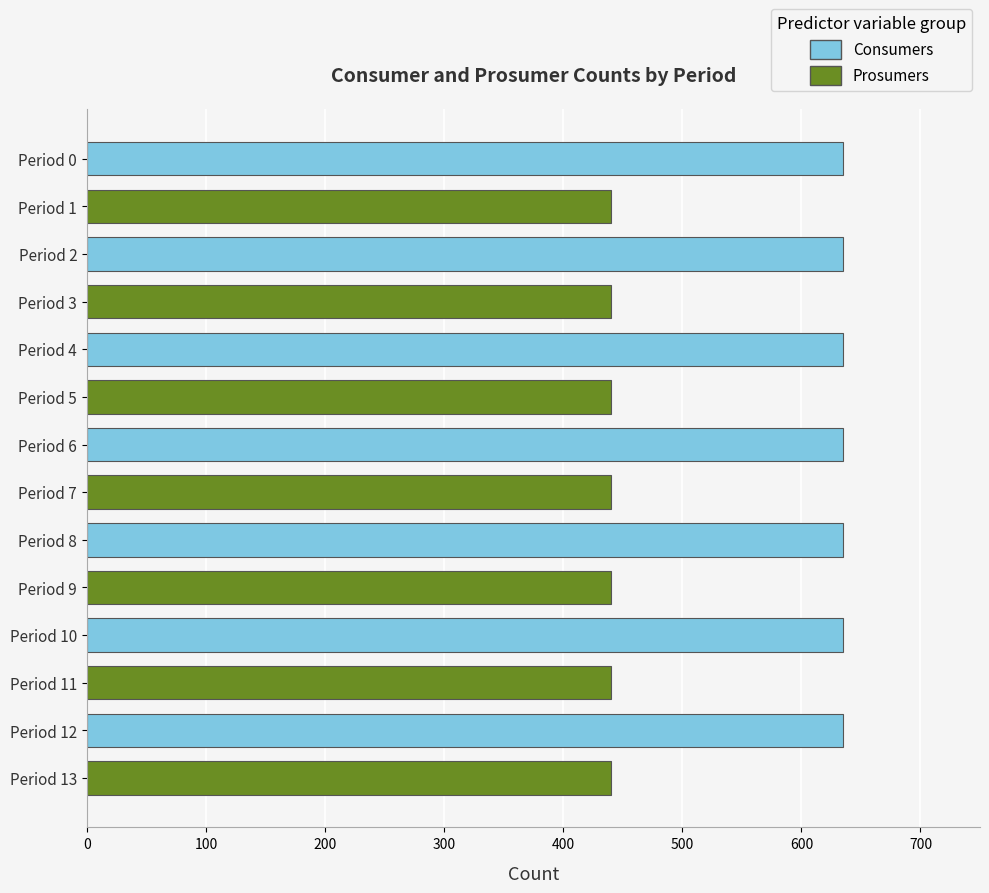

What is the lowest value of the Prosumers series?

440